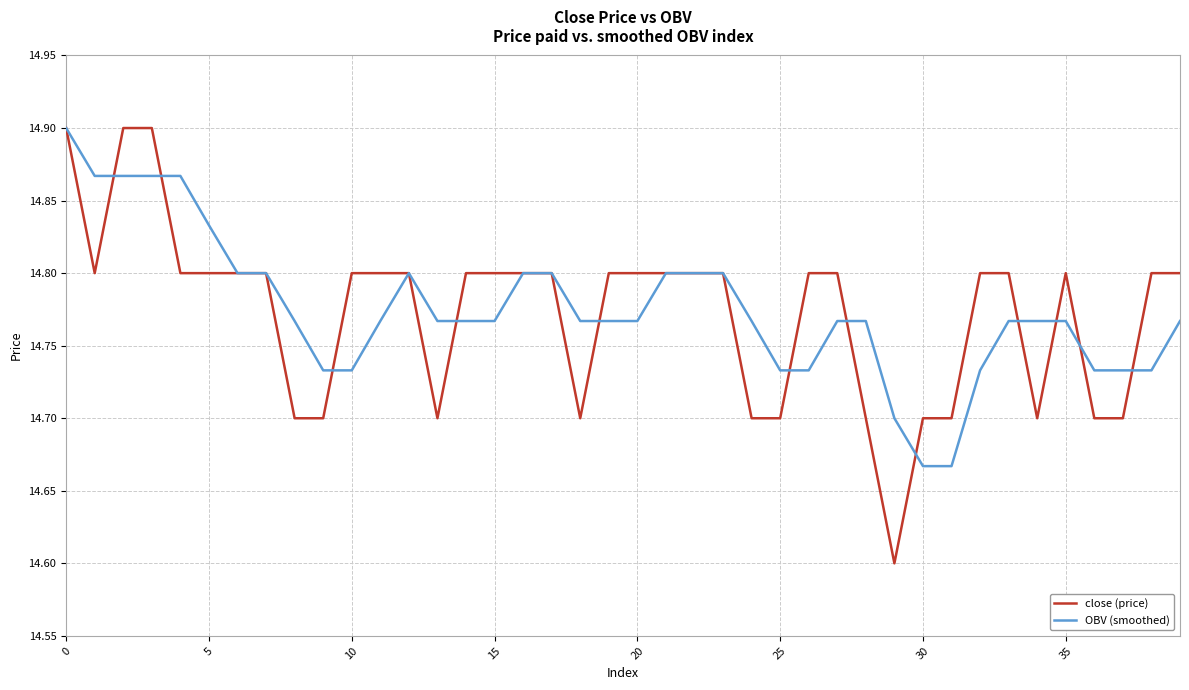

What is the smallest value displayed?

14.6